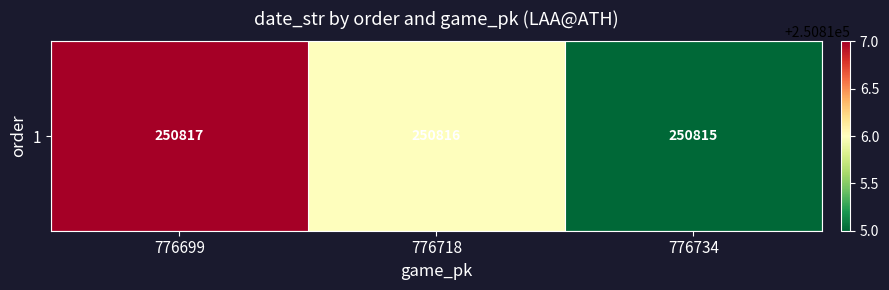

Reading left to right, transcribe all the data shown in this chart.

776699=250817	776718=250816	776734=250815